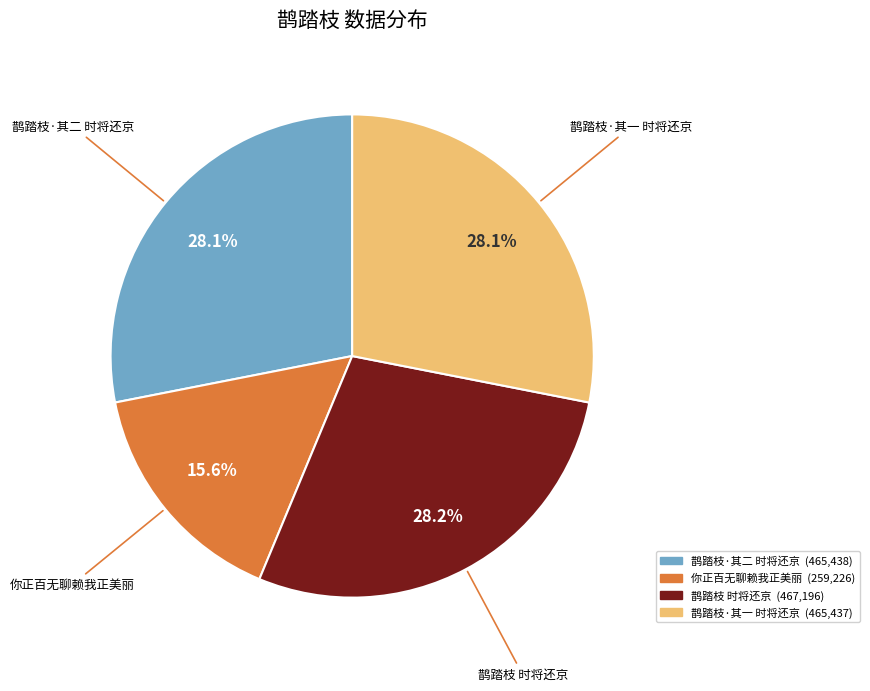

Count the number of slices in the pie.

4